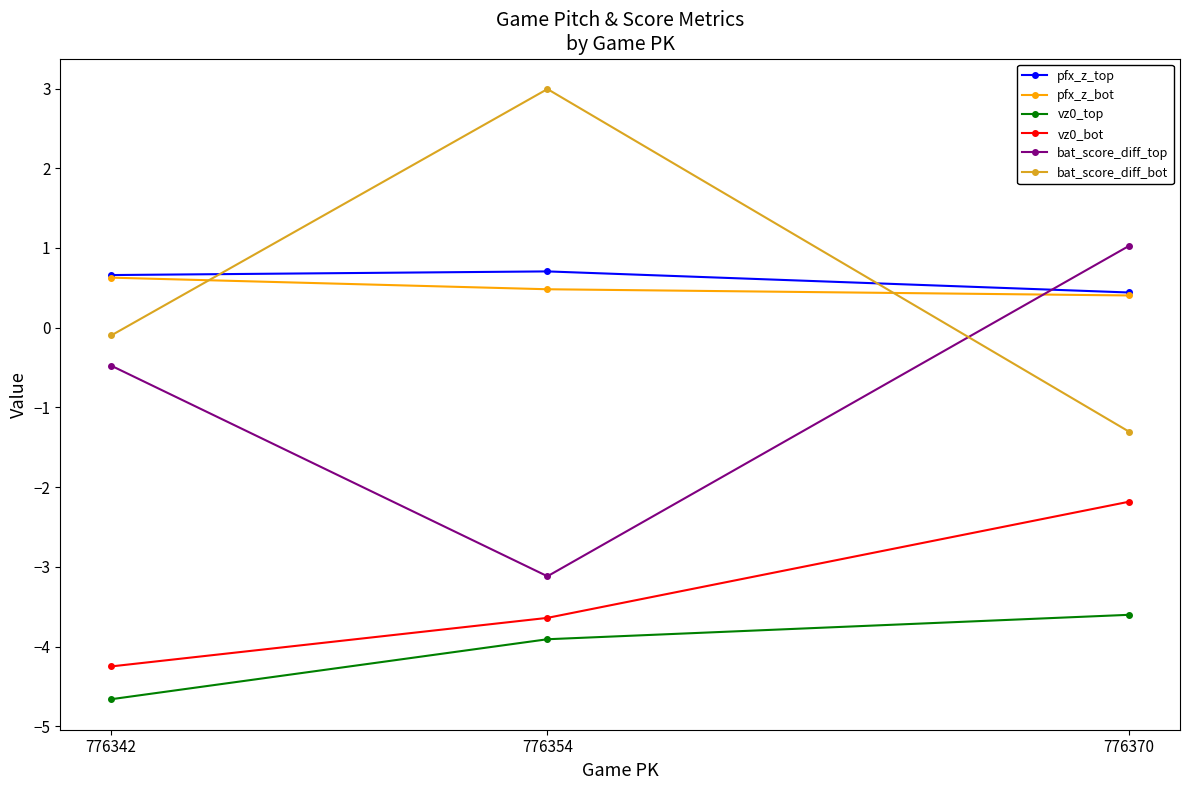

Reading left to right, what are all the values shown in this chart?

pfx_z_top: 776342=0.7	776354=0.7	776370=0.4
pfx_z_bot: 776342=0.6	776354=0.5	776370=0.4
vz0_top: 776342=-4.7	776354=-3.9	776370=-3.6
vz0_bot: 776342=-4.2	776354=-3.6	776370=-2.2
bat_score_diff_top: 776342=-0.5	776354=-3.1	776370=1.0
bat_score_diff_bot: 776342=-0.1	776354=3.0	776370=-1.3